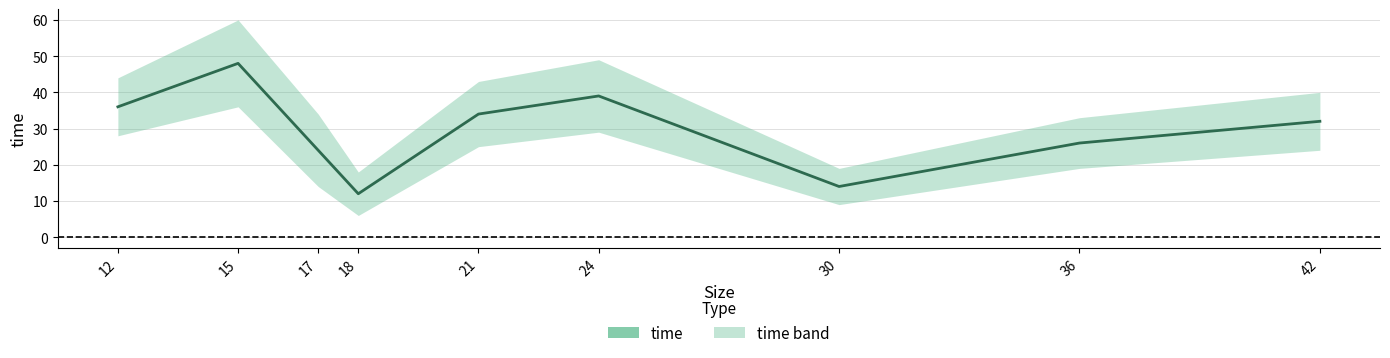

How many interior local valleys (lower than both neighbors) does the data have?

2